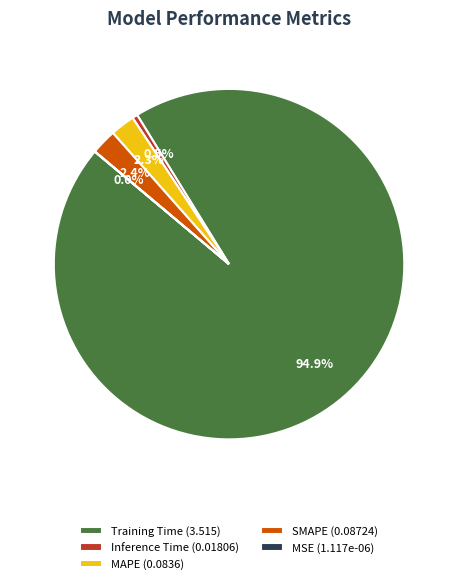

Is there a majority slice in this chart?

Yes